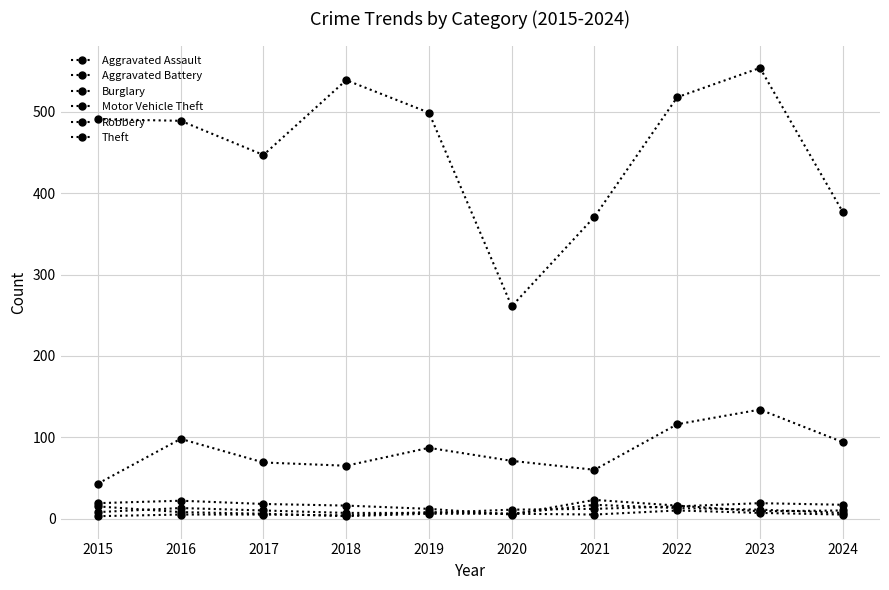

How many data points does each series have?

10